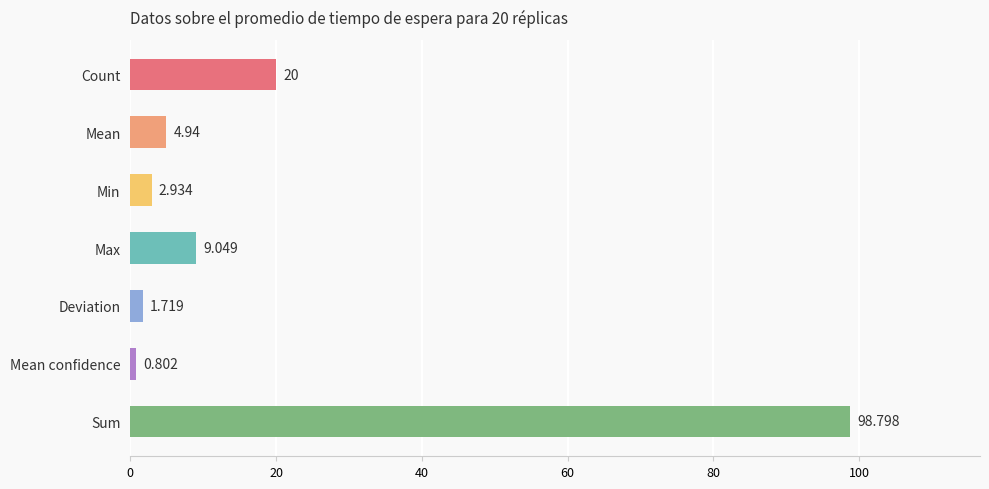

How many values exceed 4?

4